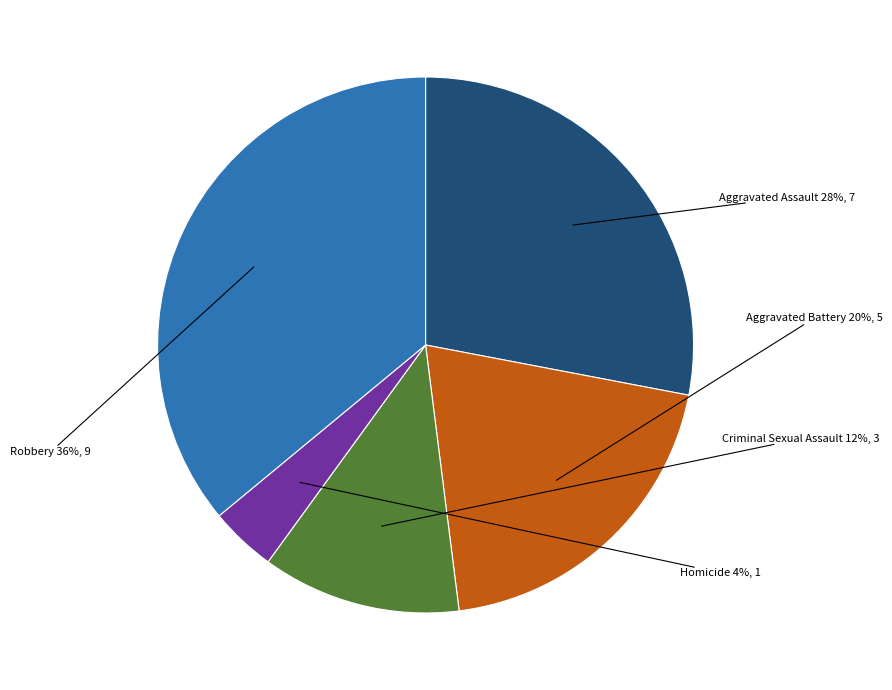

Do Robbery and Aggravated Battery together represent more than half of the pie?

Yes